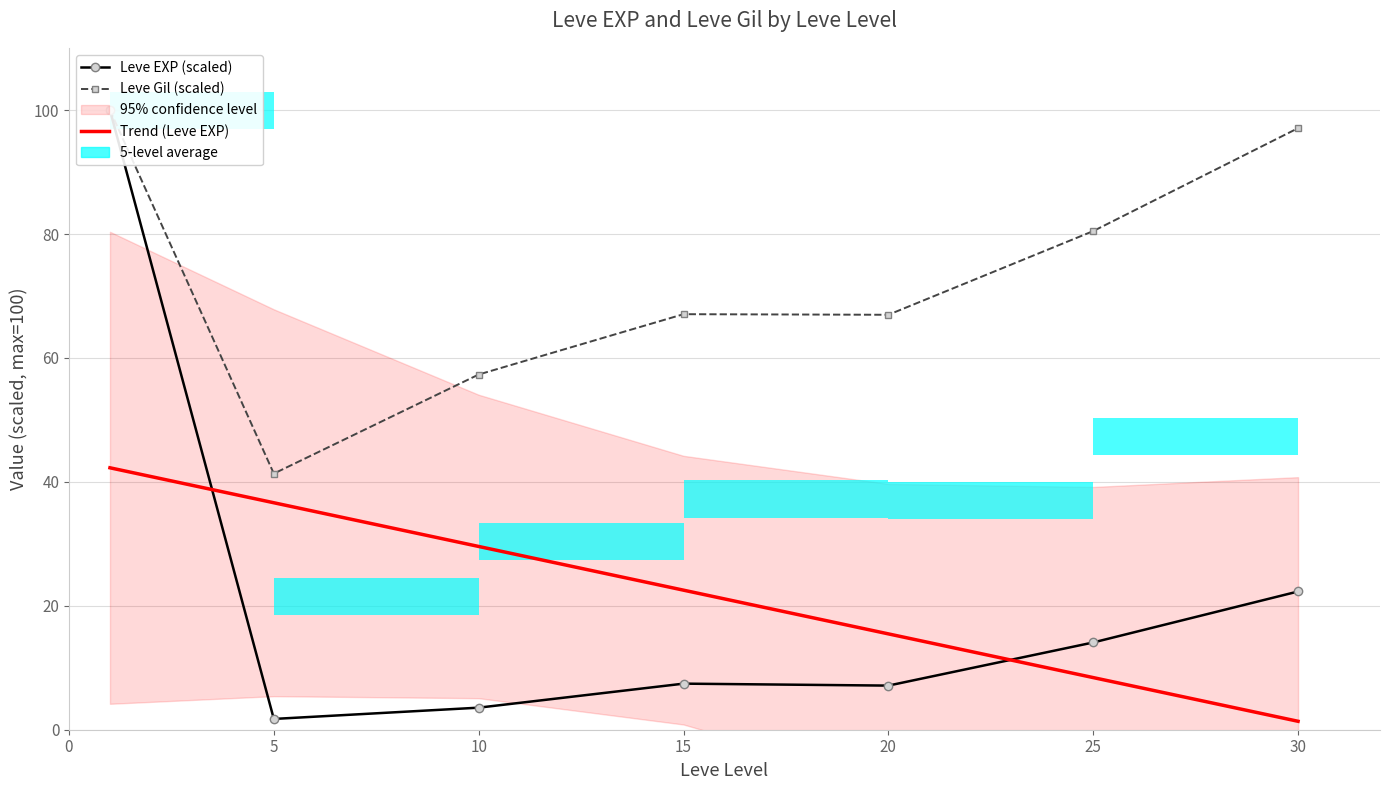

At which label does Leve Gil (scaled) reach its minimum?

5